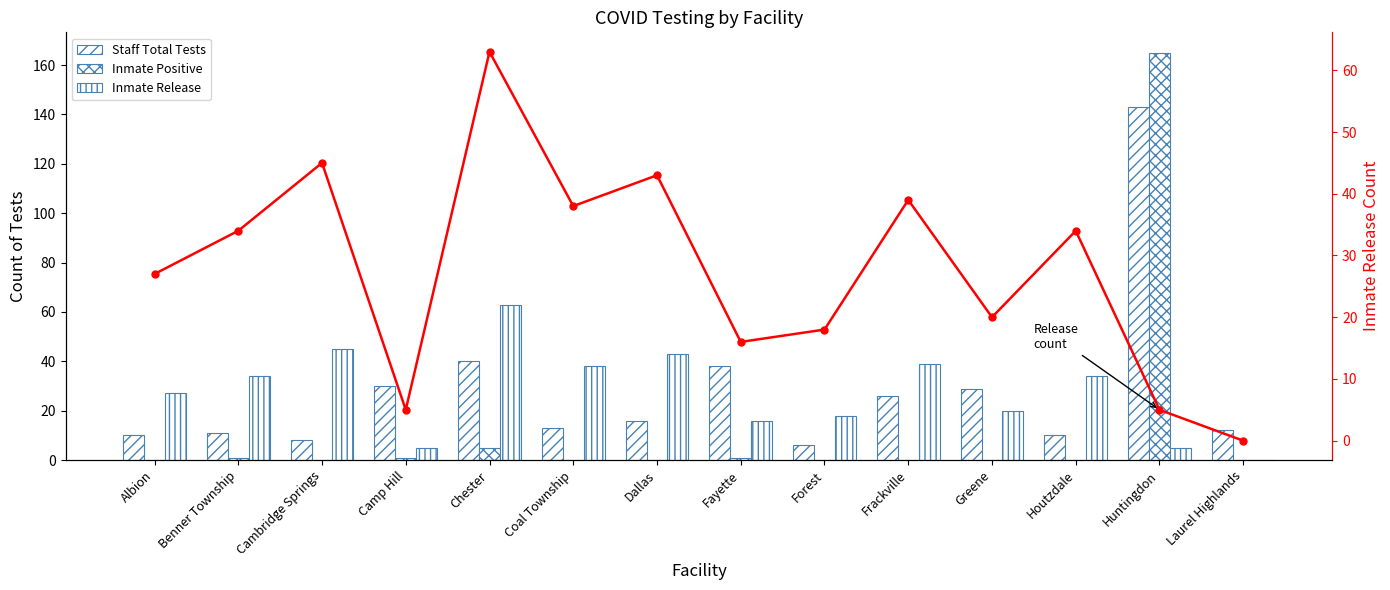

What is the difference between the maximum and minimum values in the Inmate Release series?

63